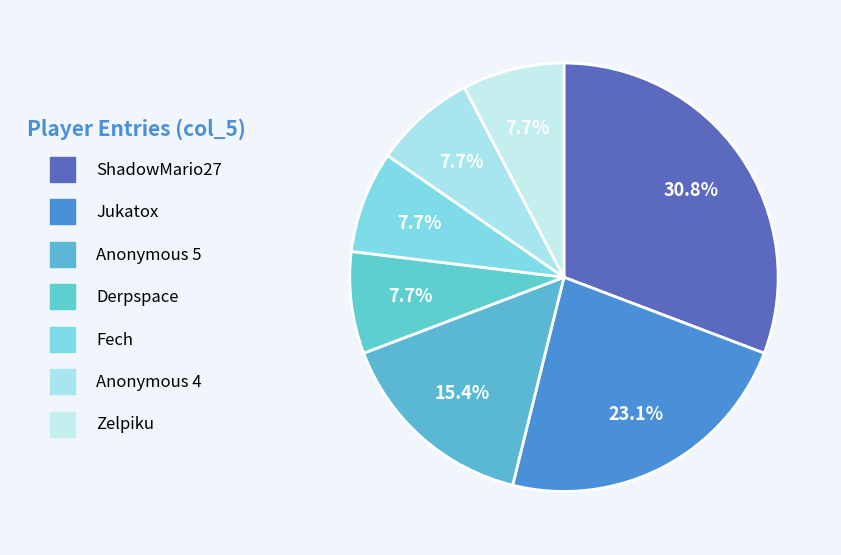

Is there any slice that represents more than half of the pie?

No